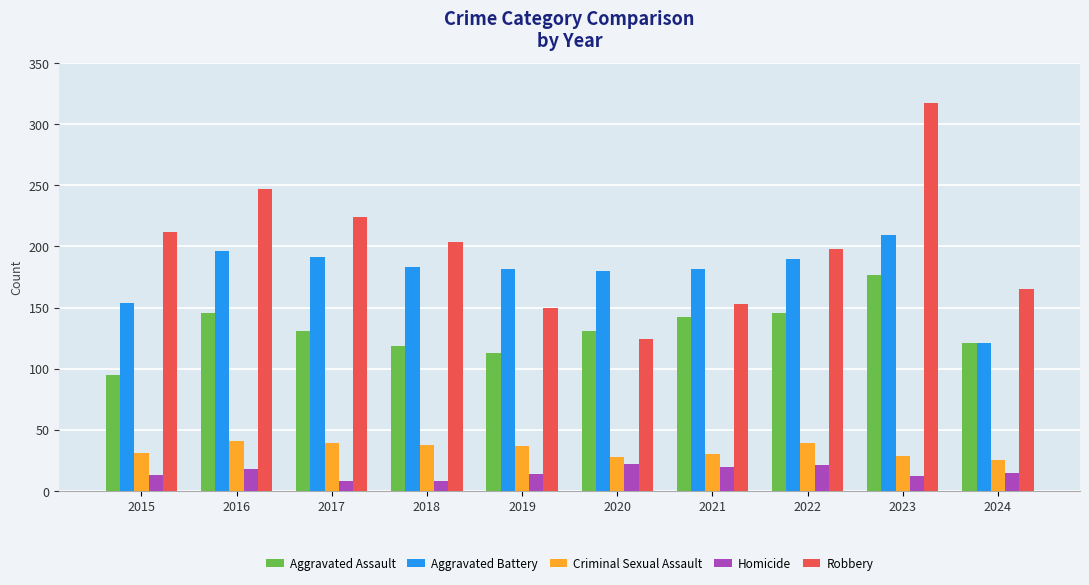

How many distinct data groups are displayed?

5